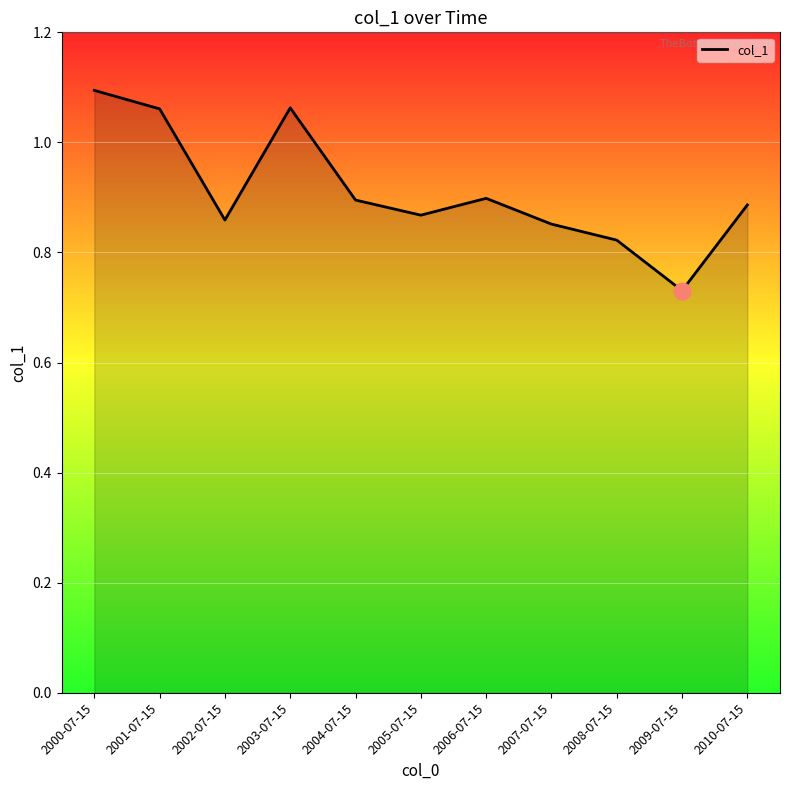

Does the chart display data point markers on the line(s)?

No